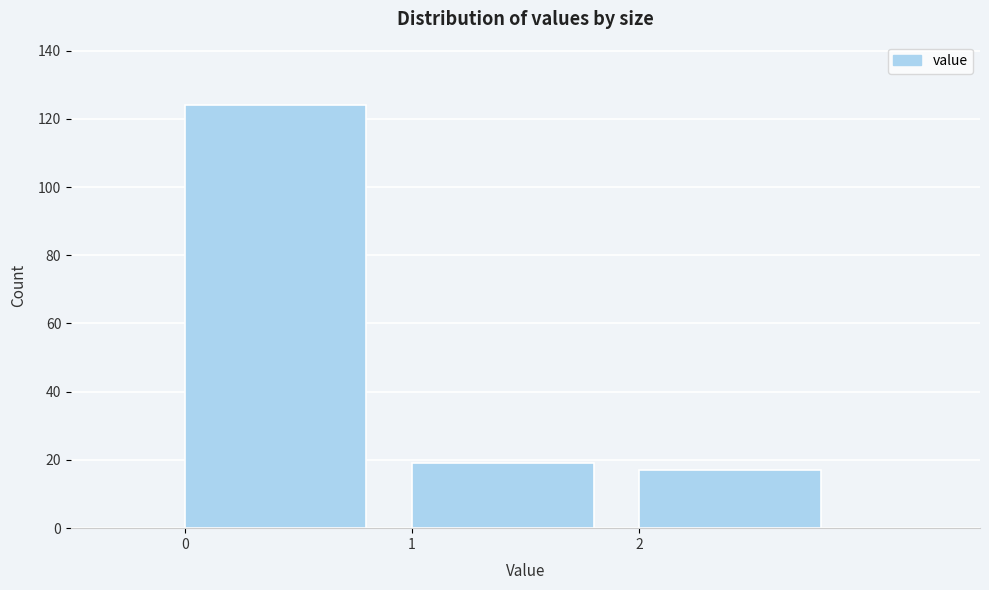

Reading left to right, list every bar in this chart as the range it spans on the x-axis followed by its height. The values are not printed on the chart, so give them approximately, as read against the axis.

0 to 1: 124
1 to 2: 20
2 to 3: 18